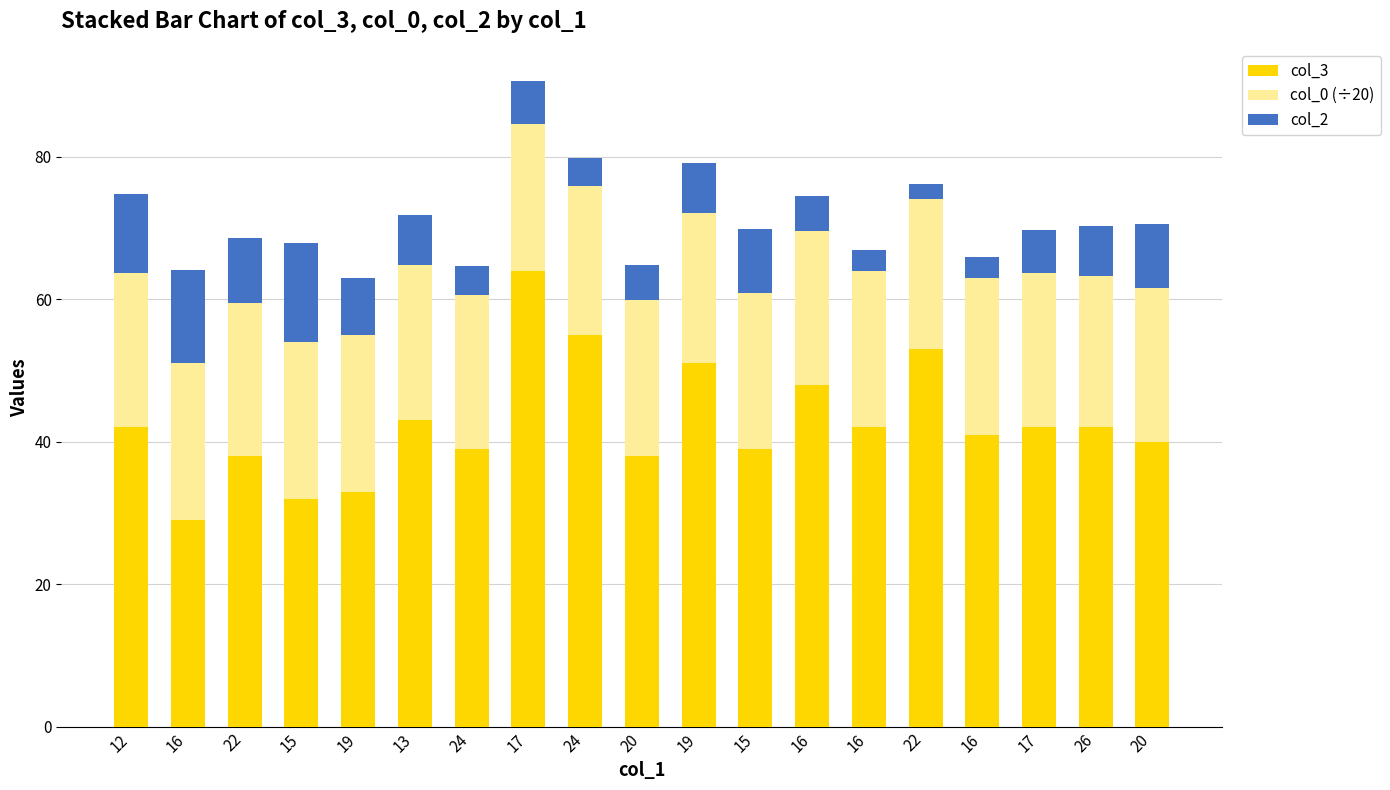

What is the highest value of the col_3 series?

64.0